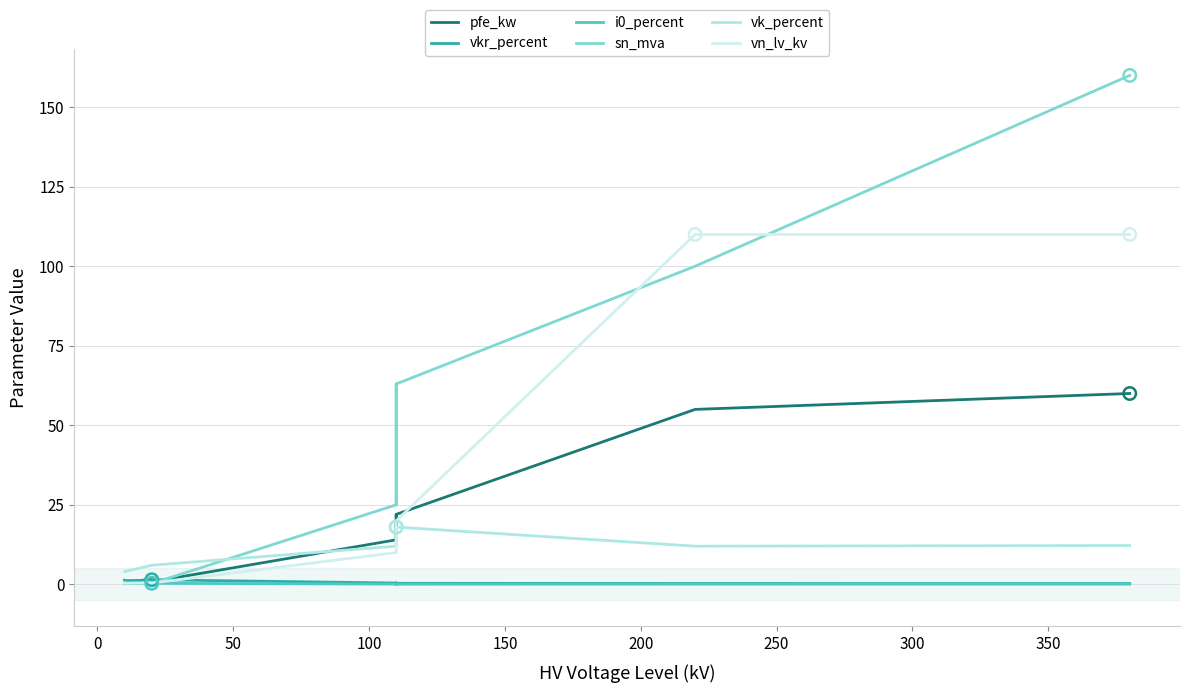

Is the value of vkr_percent at 350 greater than the value of pfe_kw at 150?

No